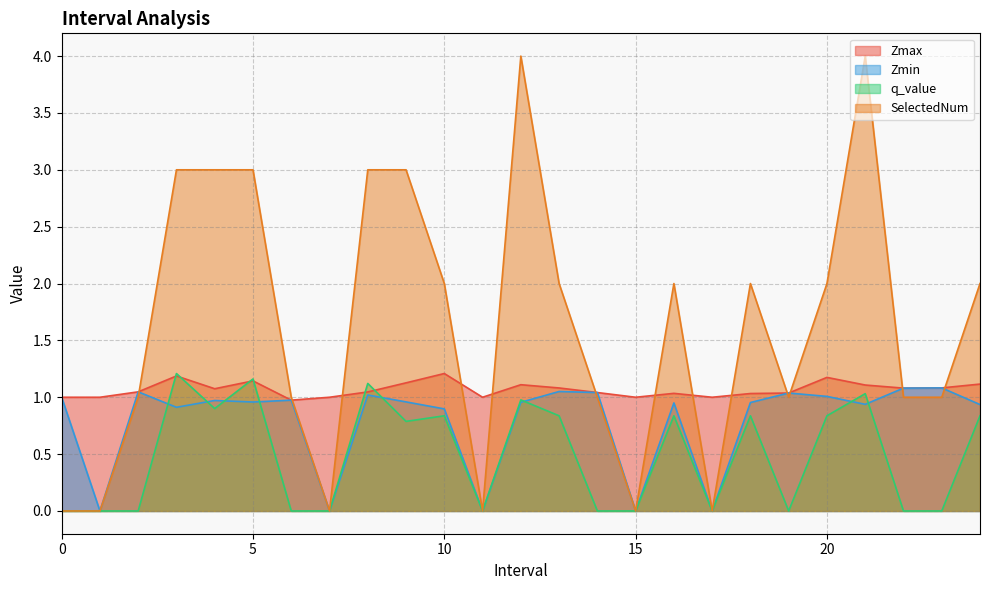

What is the difference between the maximum and minimum values in the Zmax series?

0.2